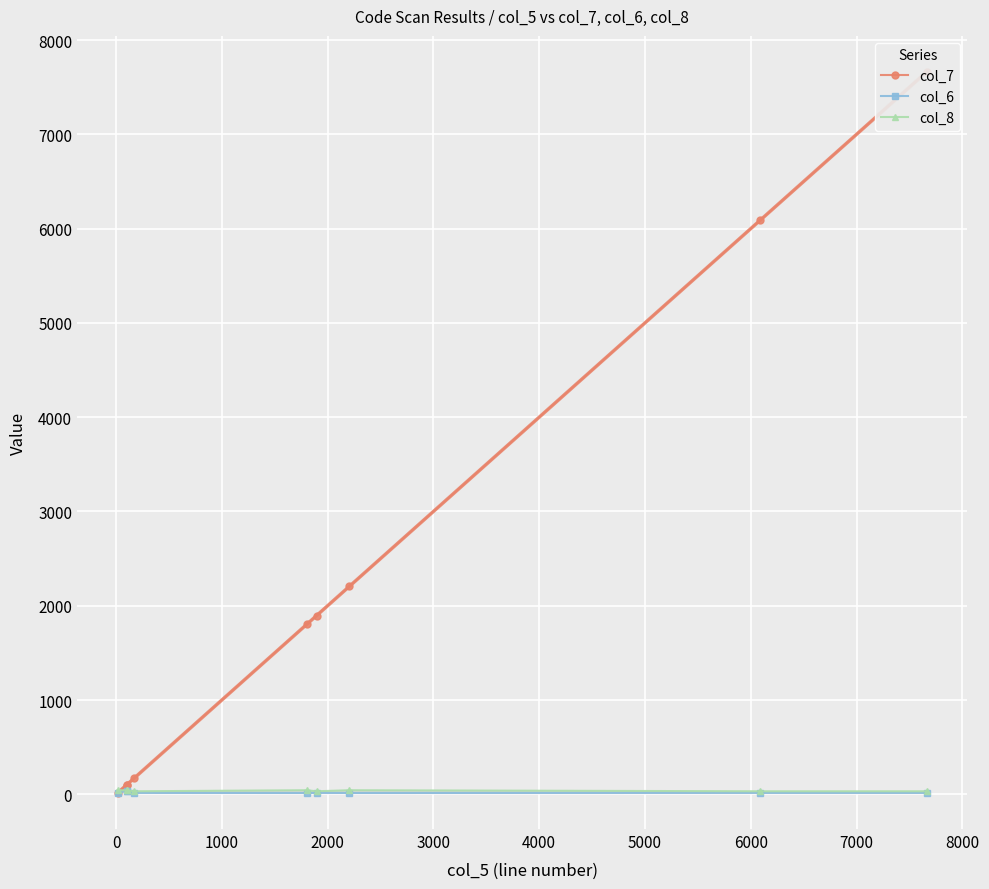

How many values in the col_7 series exceed 1804?

4